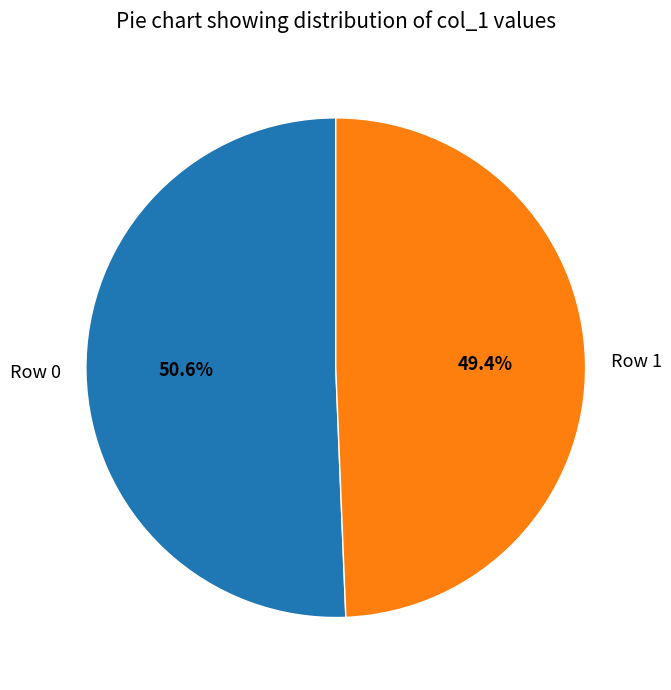

To the nearest percent, what is the difference between the Row 0 and Row 1 slice percentages?

1%